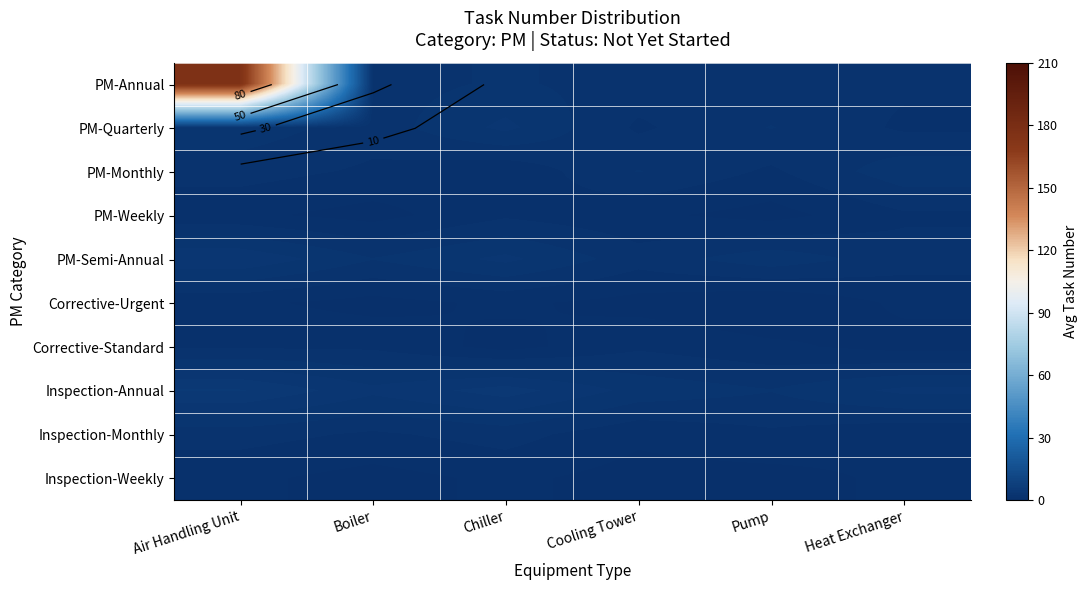

What is the total value across all series at Chiller?

21.1